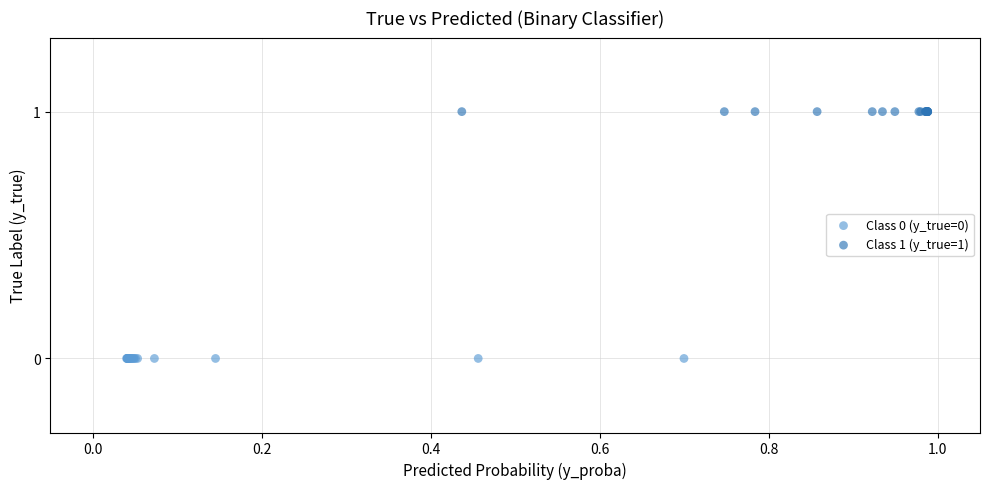

Which series contains the highest Y value?

Class 1 (y_true=1)